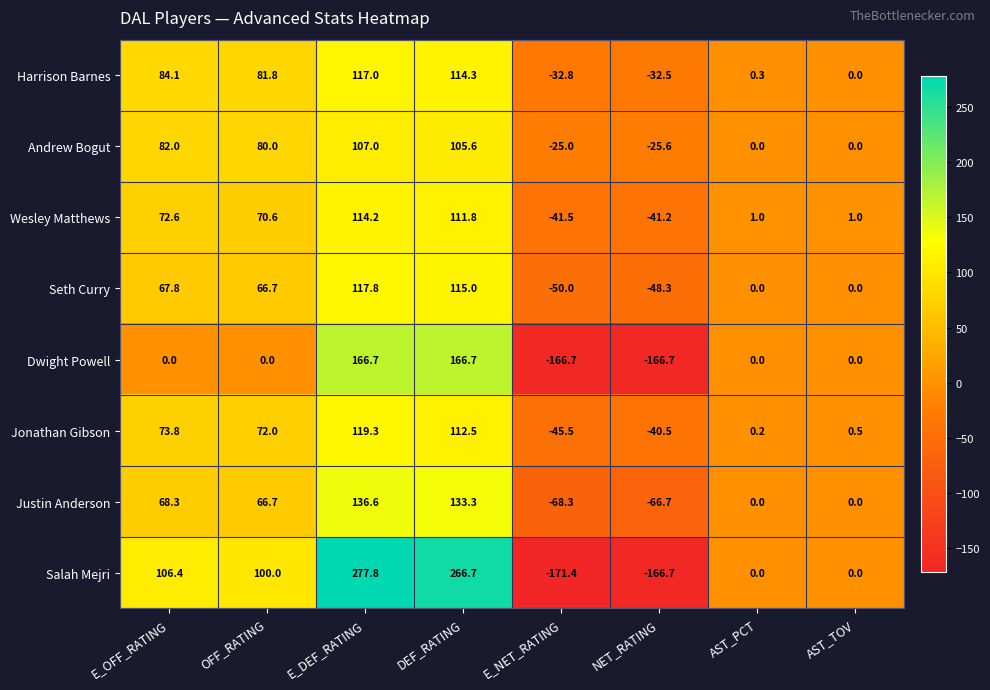

Between E_OFF_RATING and E_DEF_RATING, which series saw the biggest shift?

Salah Mejri